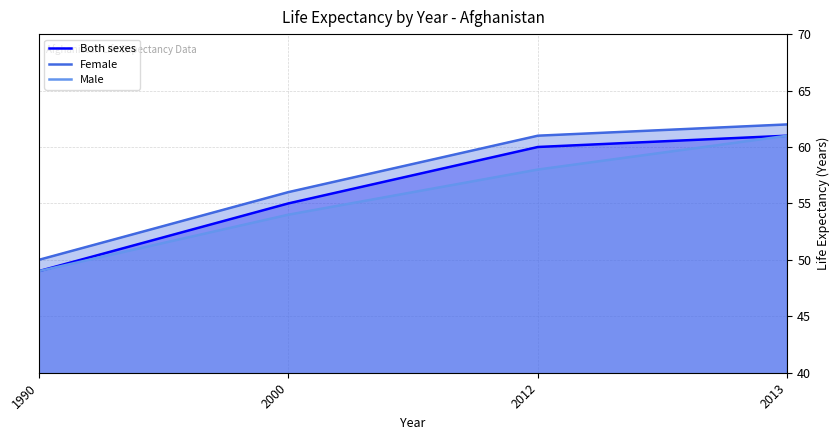

Which series changed the most between 1990 and 2000?

Both sexes